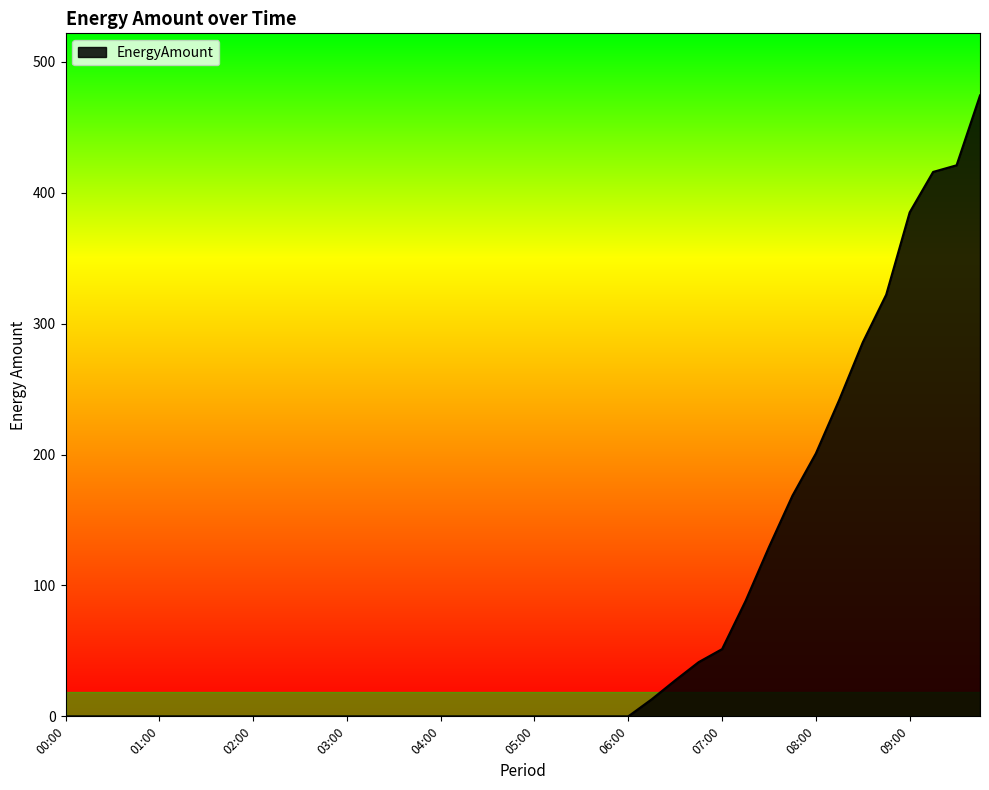

What is the greatest value displayed?

474.3